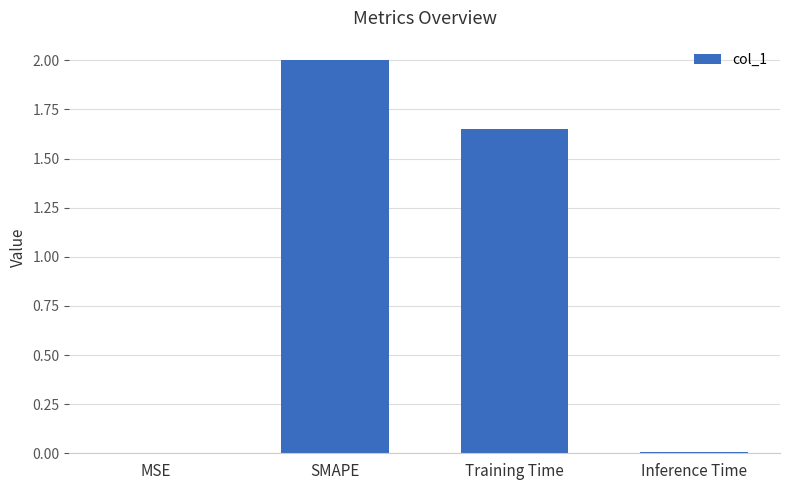

What is the sum of all values?

3.7